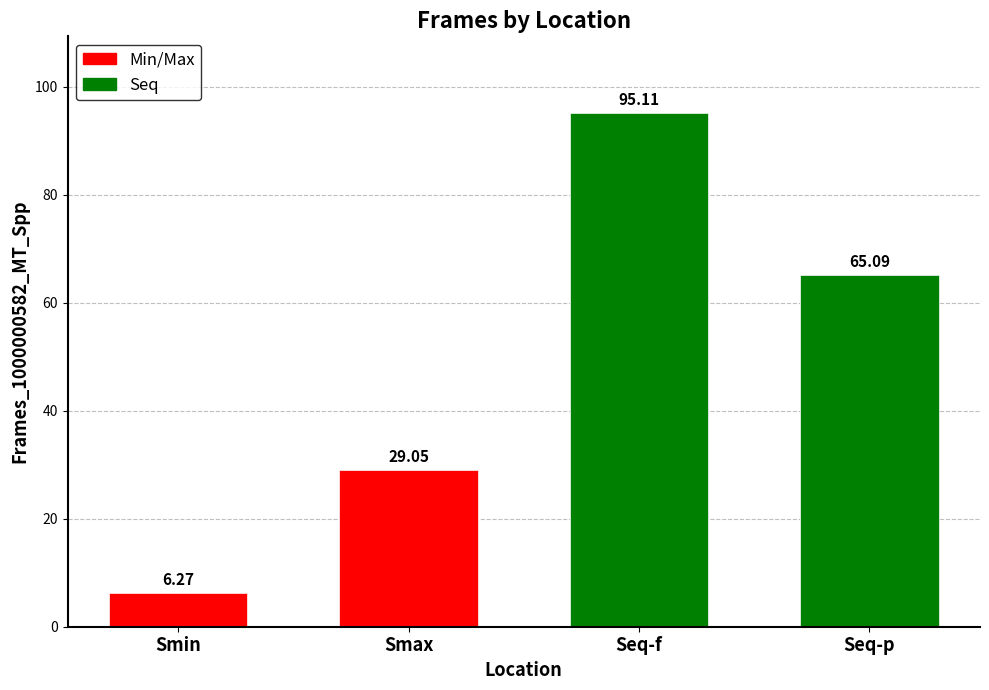

The value of Min/Max at Smin is 9.5. True or false?

False